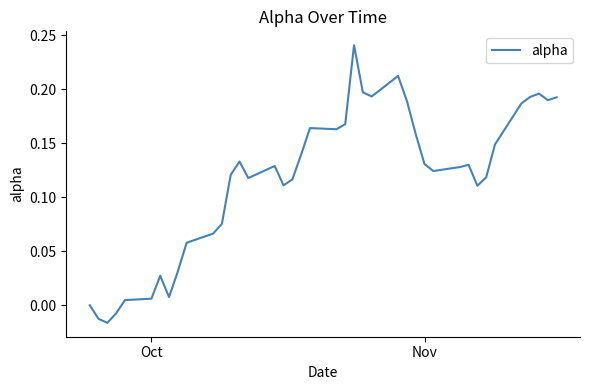

What is the difference between the maximum and minimum values?

0.3